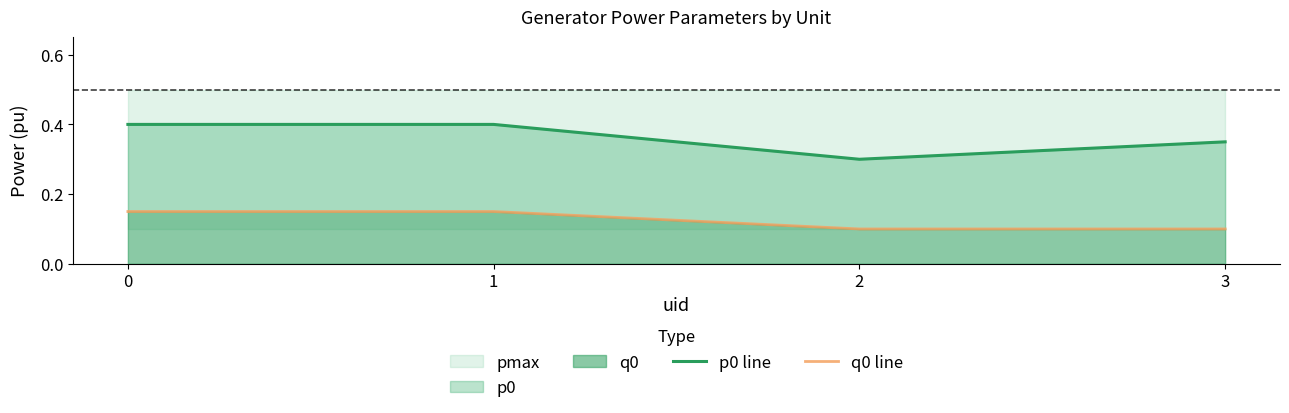

True or false: p0 line has more than 0 interior local peaks.

False